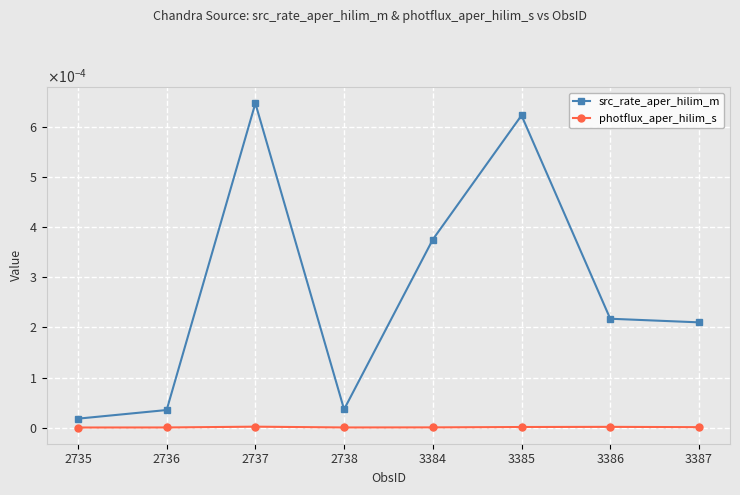

The value of photflux_aper_hilim_s at 2737 is 0.0. True or false?

False